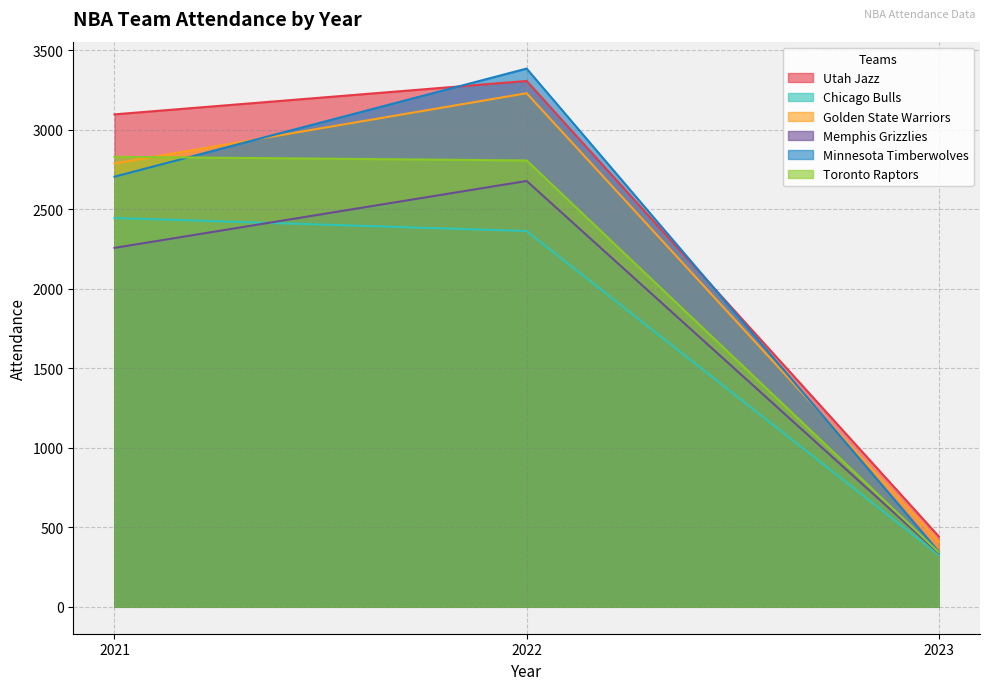

What is the difference between the maximum and minimum values in the Memphis Grizzlies series?

2341